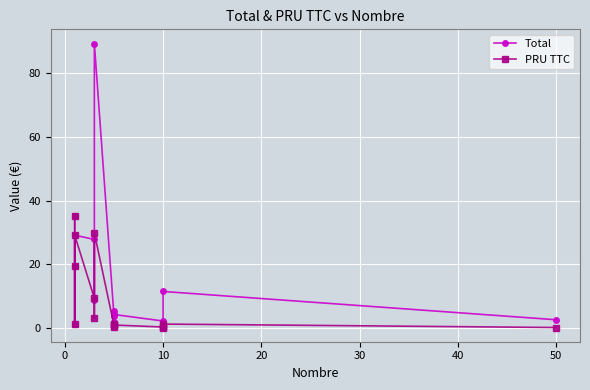

True or false: Total and PRU TTC intersect in this chart.

False